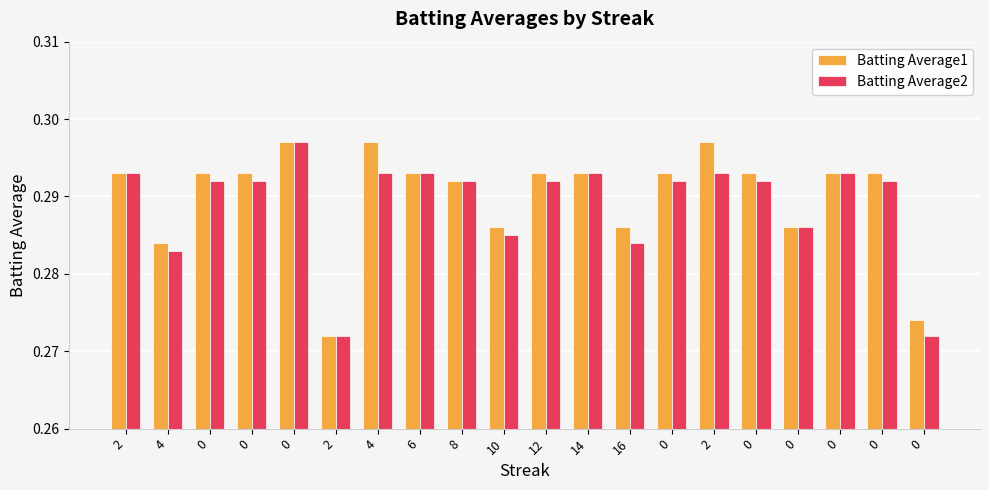

How many distinct data groups are displayed?

2